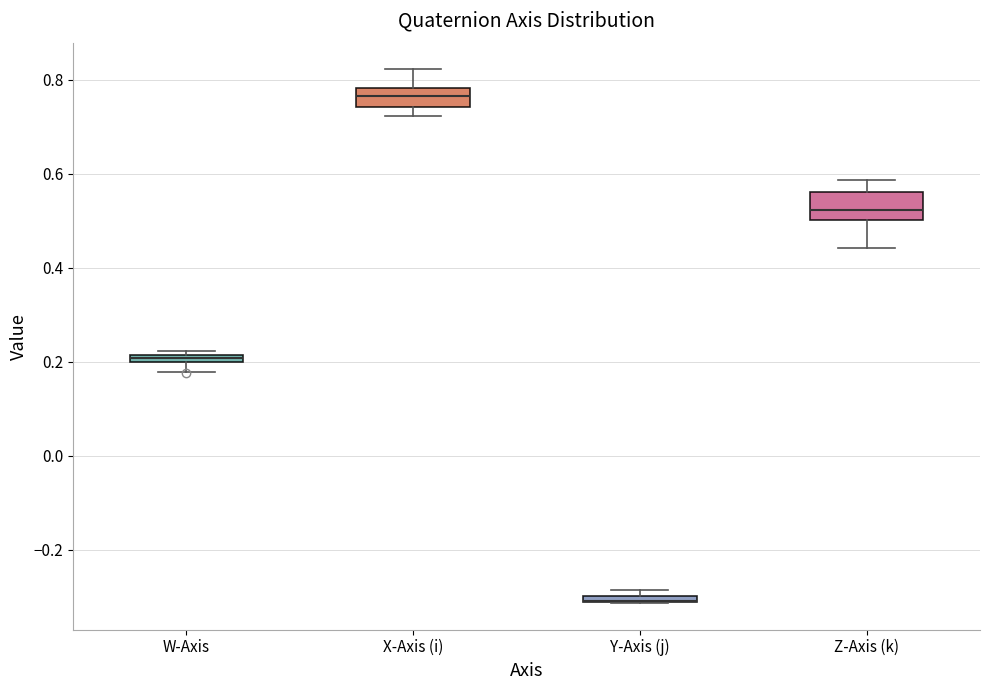

Where does the upper whisker of the box for Z-Axis (k) end on the y-axis? The values are not printed on the chart, so give them approximately, as read against the axis.

0.58